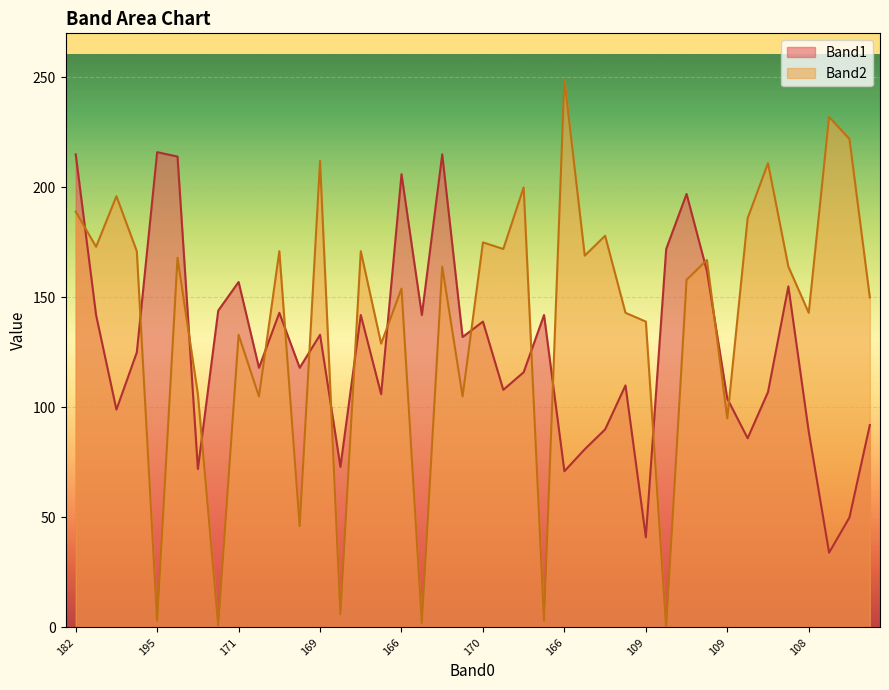

What is the difference between the second highest and second lowest values in the Band1 series?

174